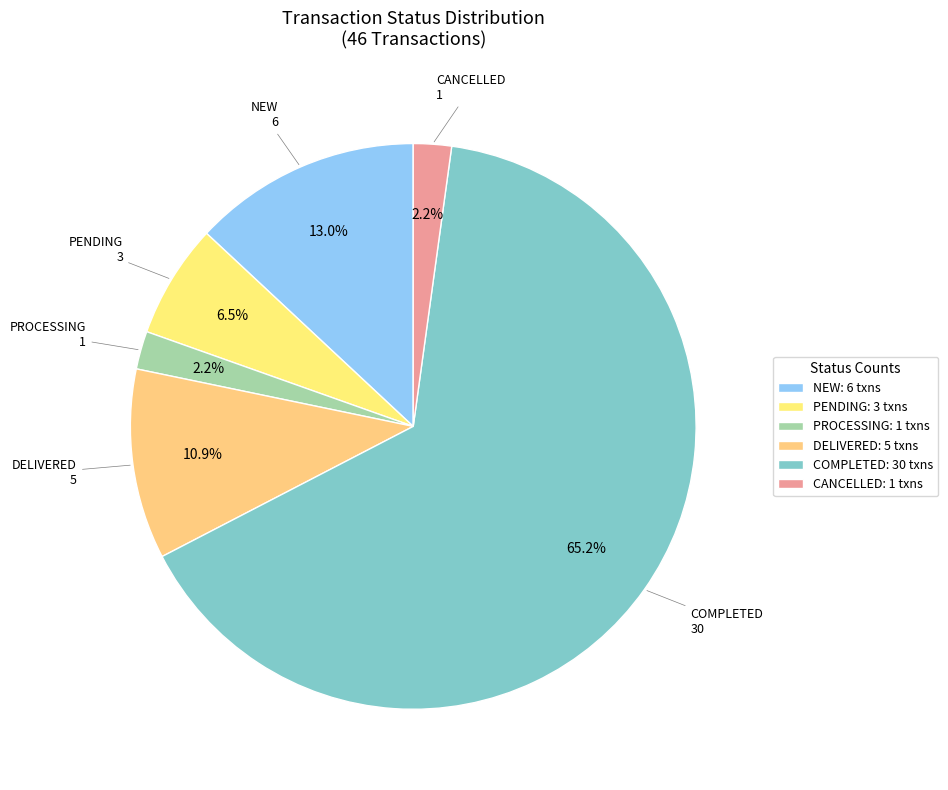

The PENDING slice represents 1% of the pie. True or false?

False